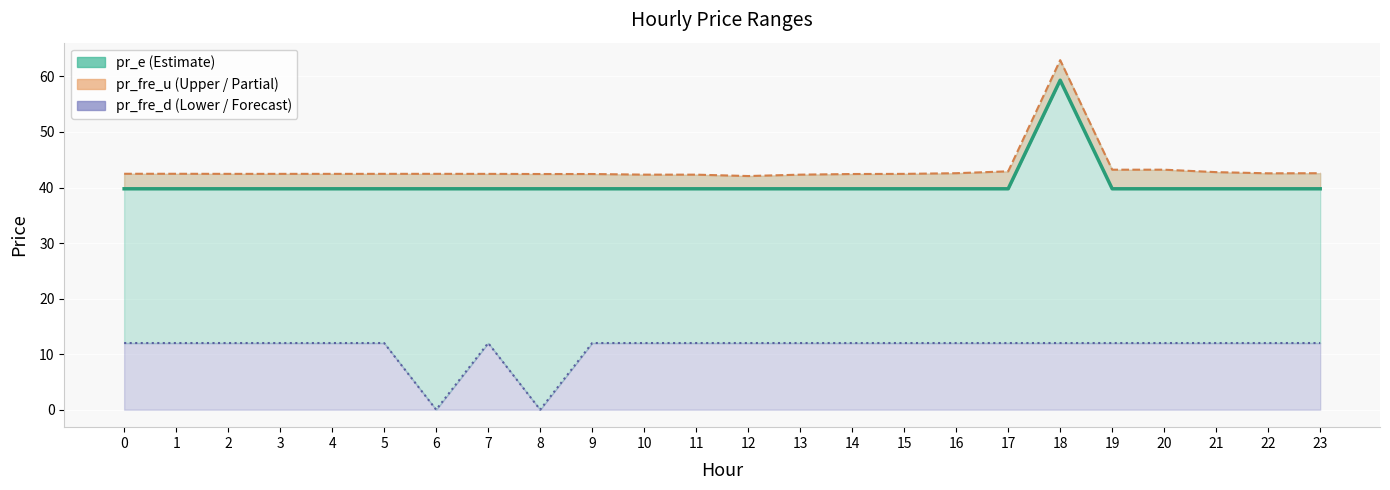

List the labels in order of value, smallest first.

0, 1, 2, 3, 4, 5, 6, 7, 8, 9, 10, 11, 12, 13, 14, 15, 16, 17, 19, 20, 21, 22, 23, 18